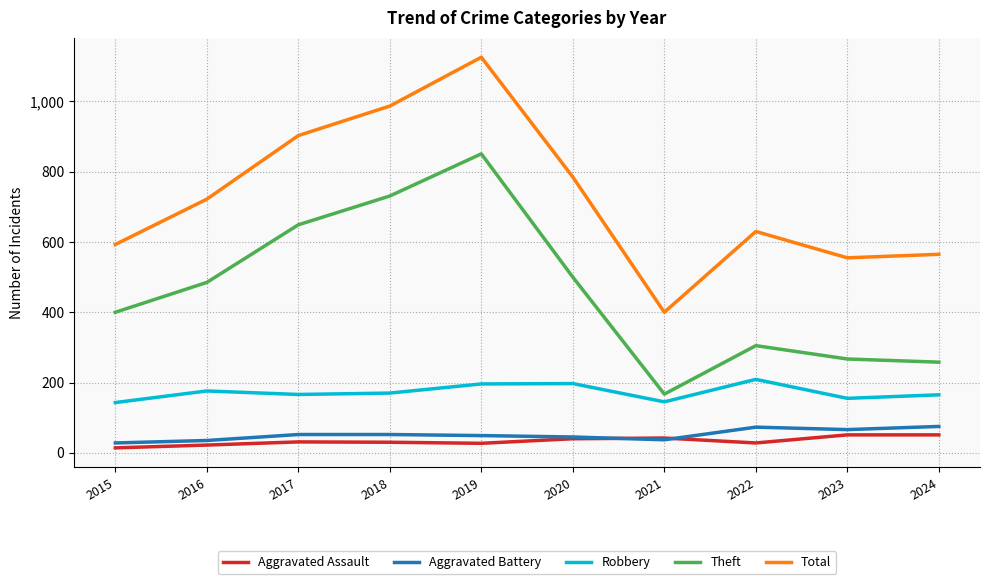

The Total series shows 1188 at 2016. True or false?

False